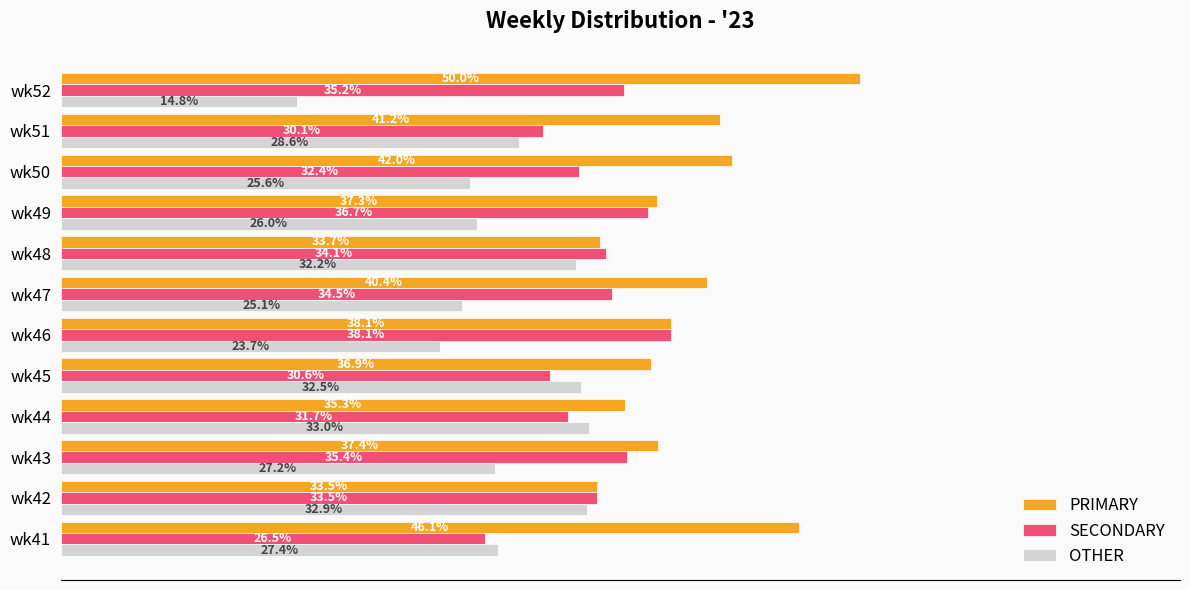

At which label does PRIMARY reach its minimum?

wk42